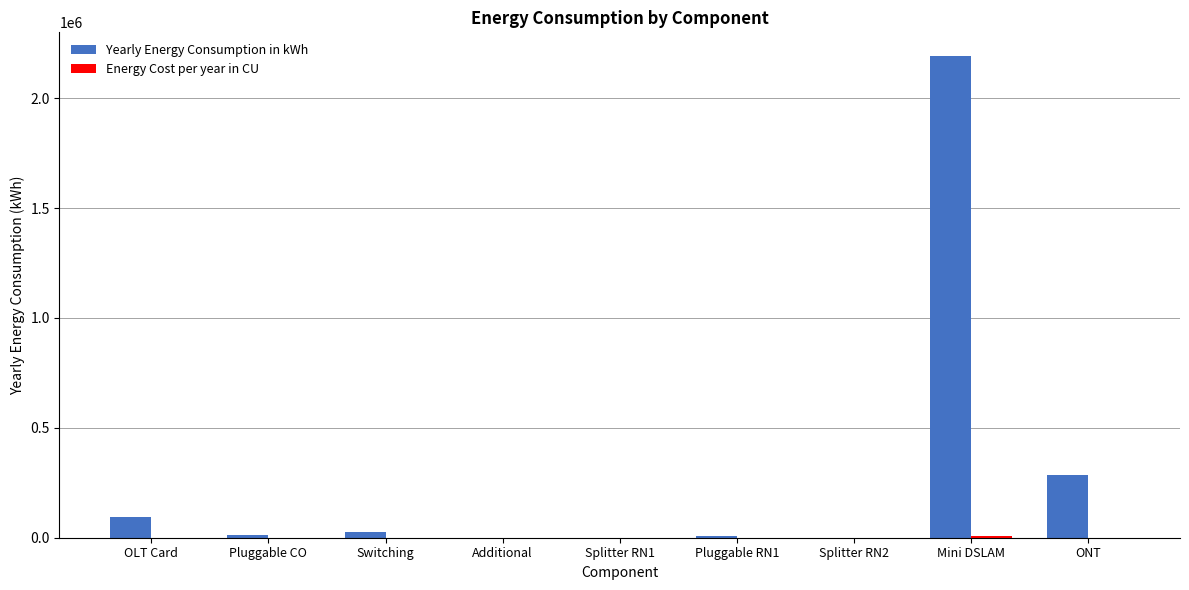

The Yearly Energy Consumption in kWh series shows 2190000.0 at Mini DSLAM. True or false?

True